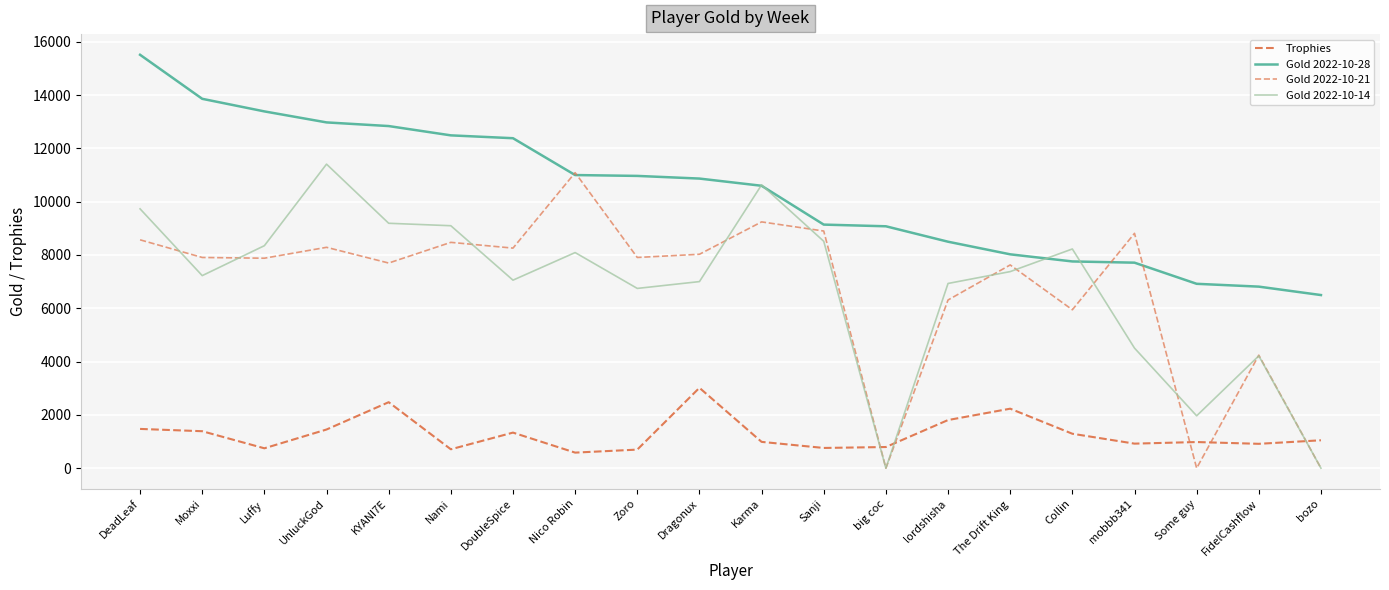

Rank the series at bozo from lowest to highest value.

Gold 2022-10-21, Gold 2022-10-14, Trophies, Gold 2022-10-28